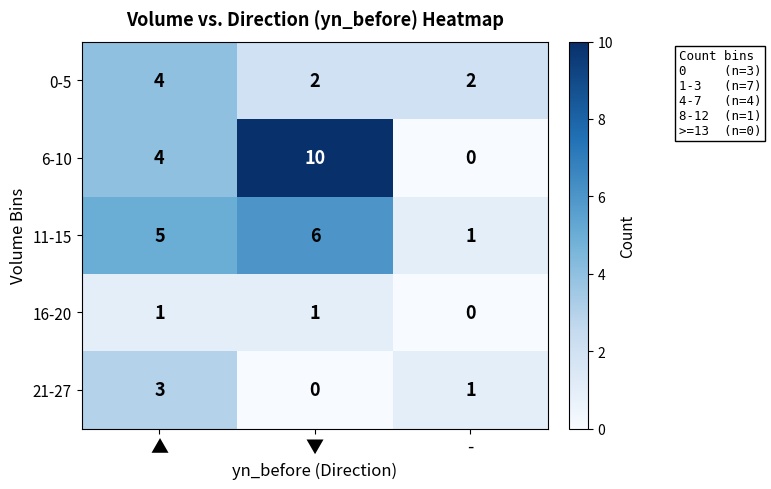

The 6-10 series shows 3 at -. True or false?

False